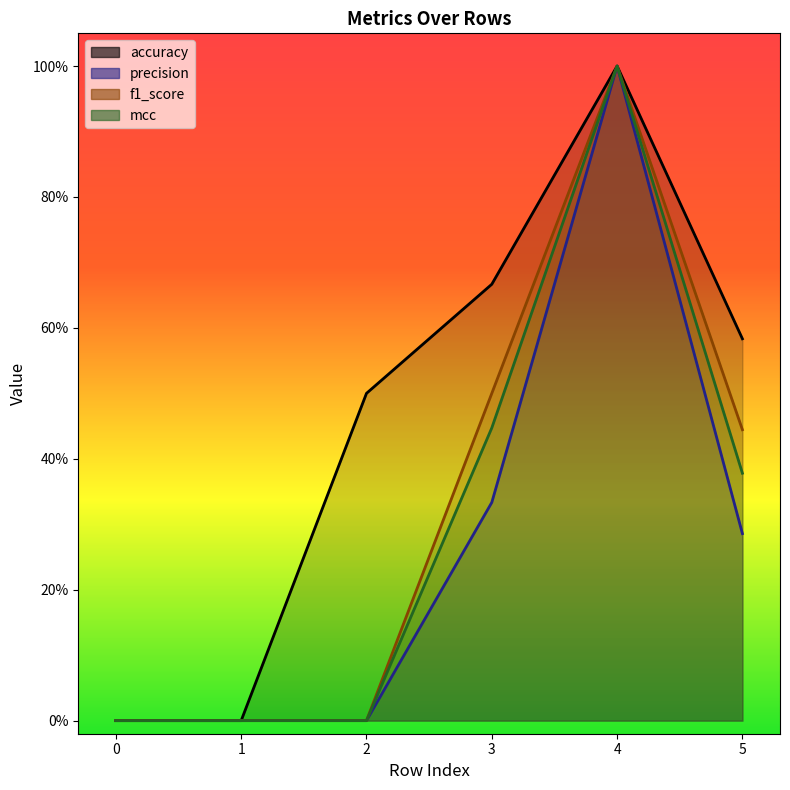

Count the f1_score values in the range 0 to 1.

6